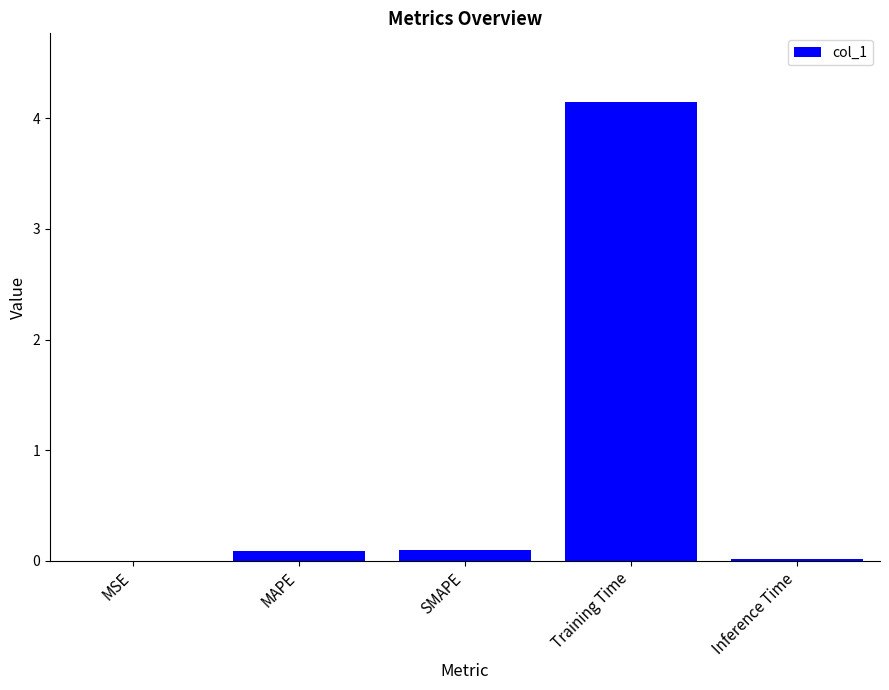

What is the sum of all values?

4.3